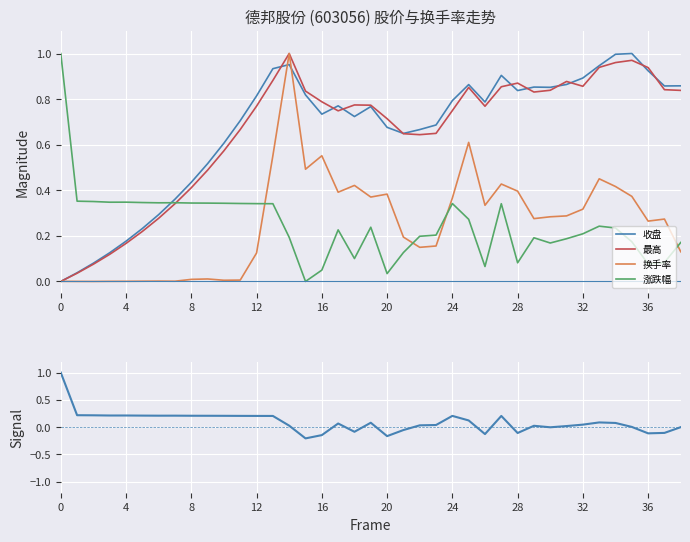

How many lines are shown in the chart?

4